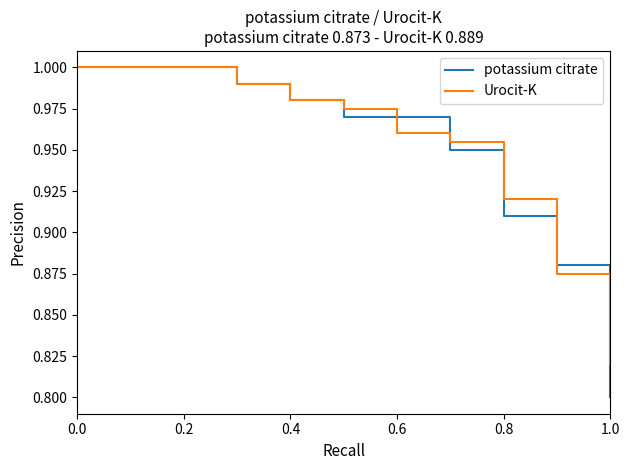

How many lines are shown in the chart?

2